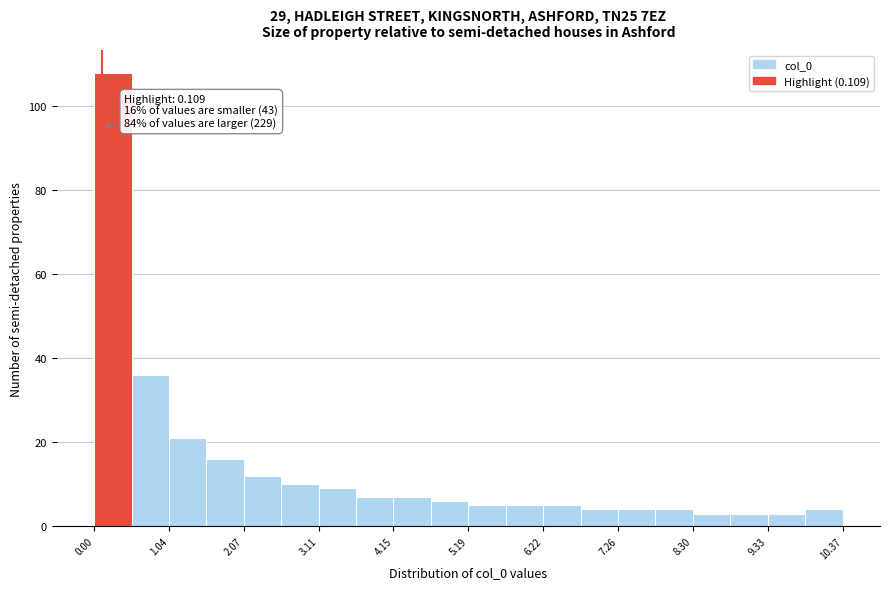

Around what value on the x-axis is the tallest bar? Give the approximate position of its centre, as read against the axis.

0.2